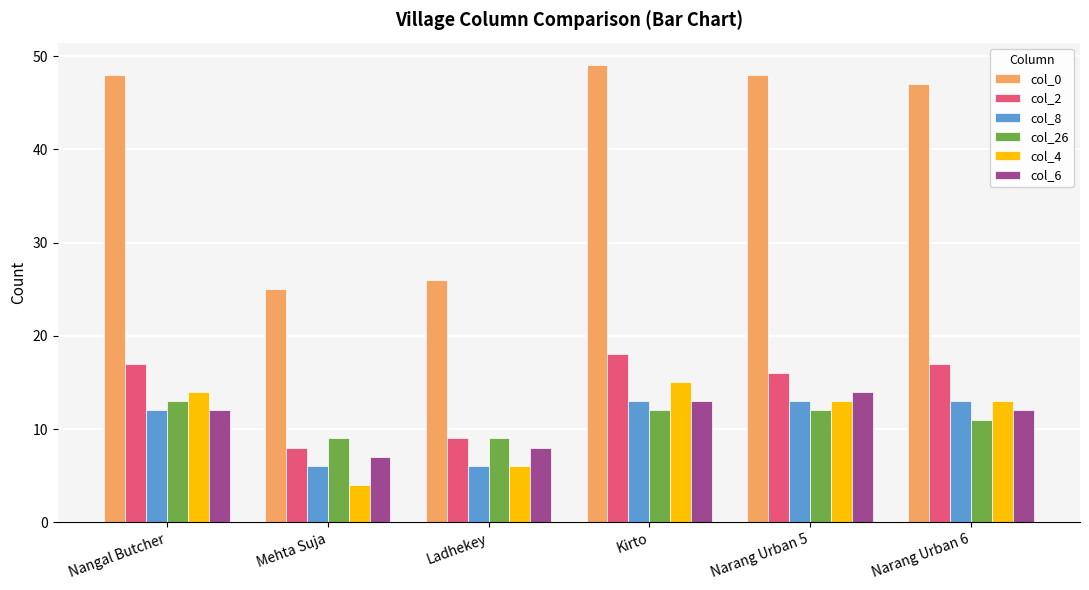

What is the difference between the highest and lowest values at Mehta Suja?

21